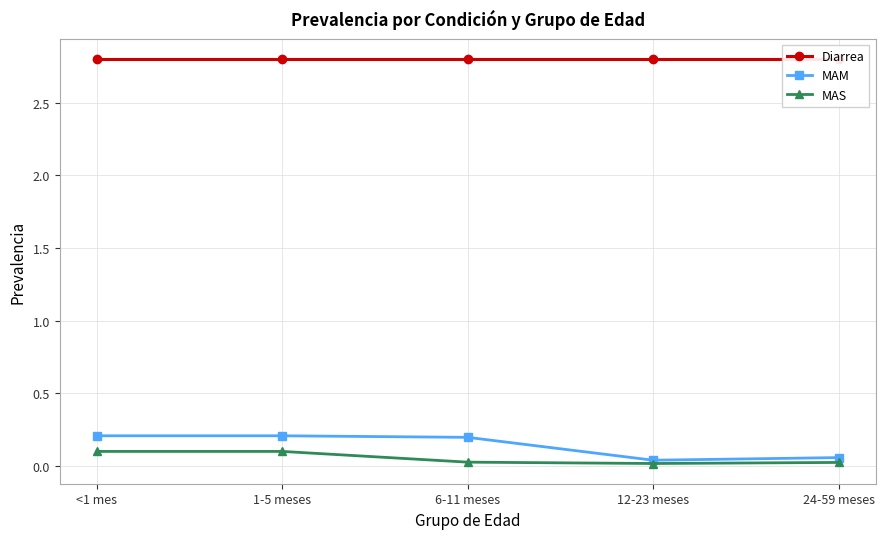

True or false: MAM has more than 1 points higher than both neighbors.

False